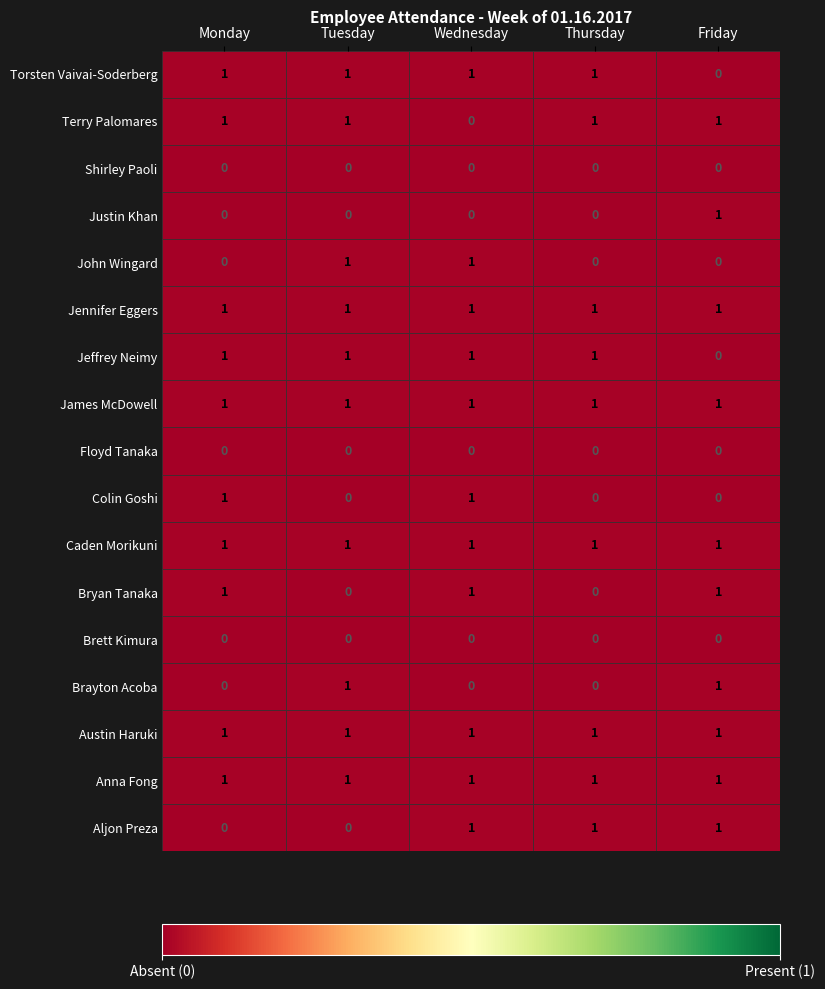

Is it true that Shirley Paoli equals 0 at Wednesday?

True